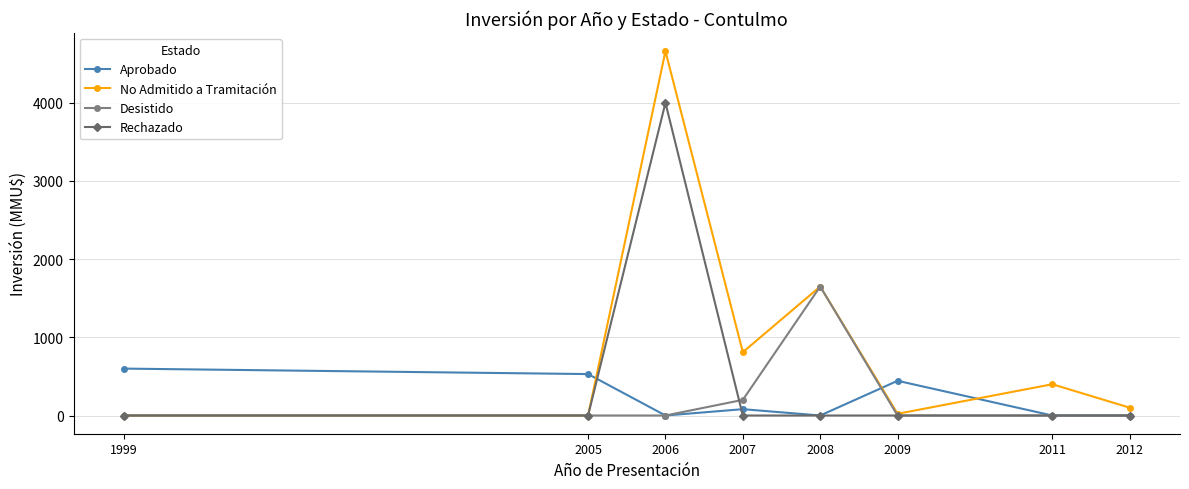

Is it true that Rechazado equals 0 at 2008?

True